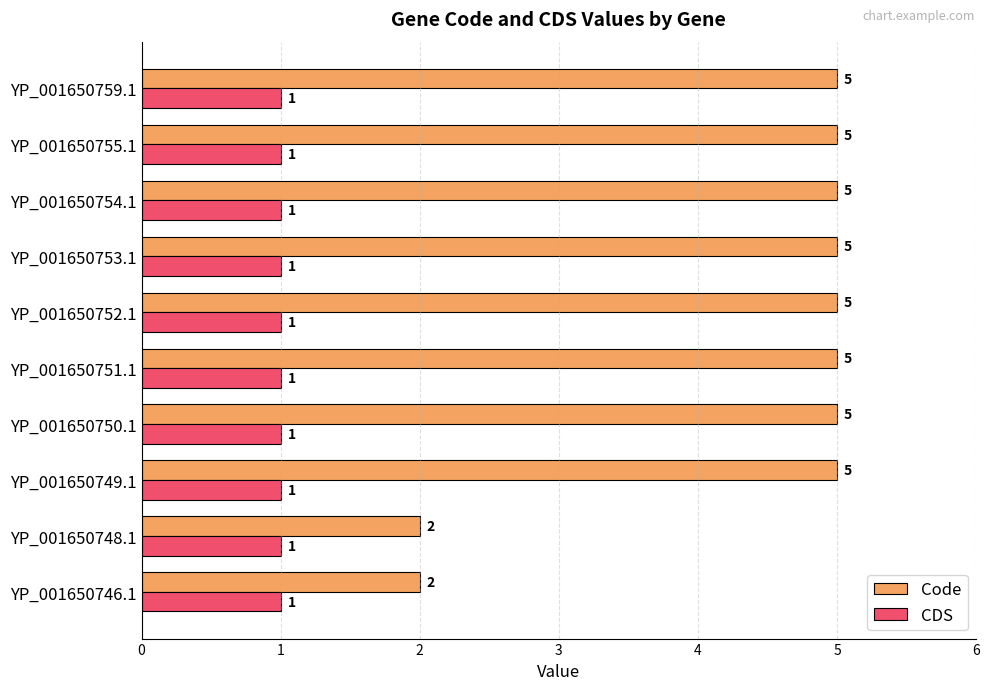

What is the lowest value of the Code series?

2